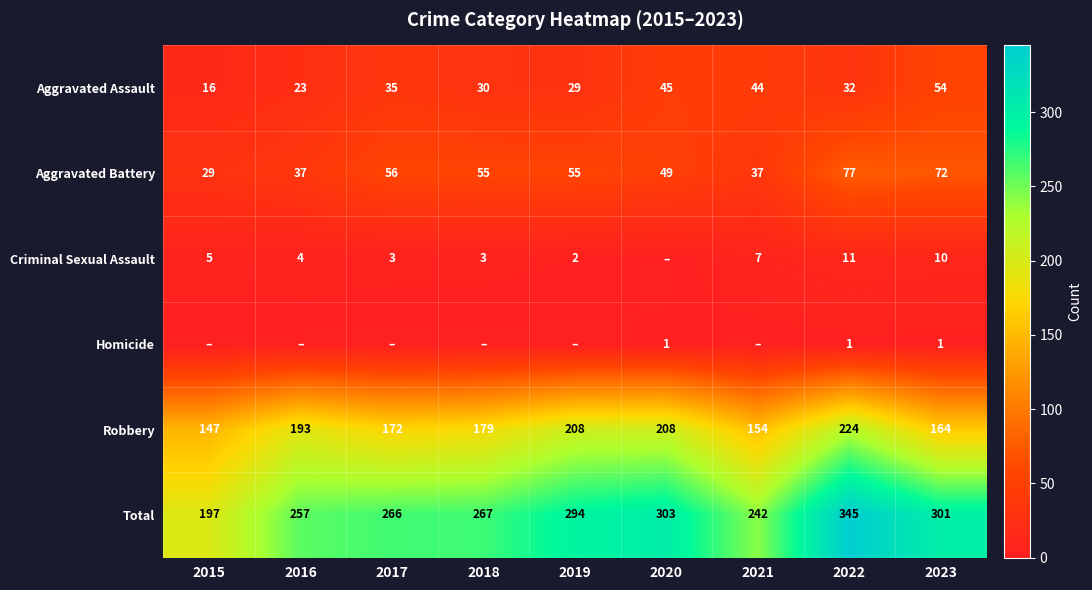

Rank the series at 2022 from highest to lowest value.

Total, Robbery, Aggravated Battery, Aggravated Assault, Criminal Sexual Assault, Homicide